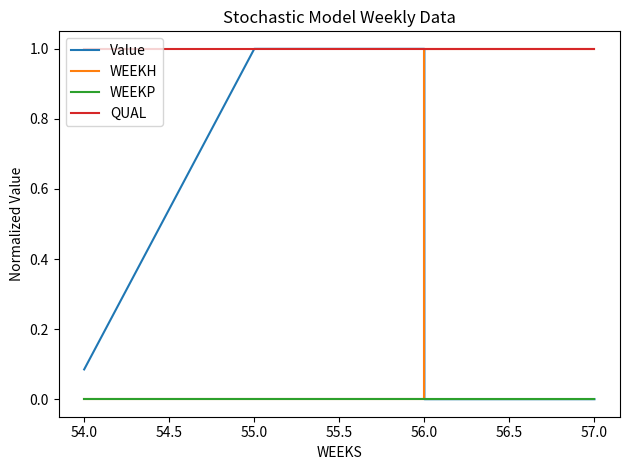

True or false: QUAL has a value of 1.0 at 56.0.

True